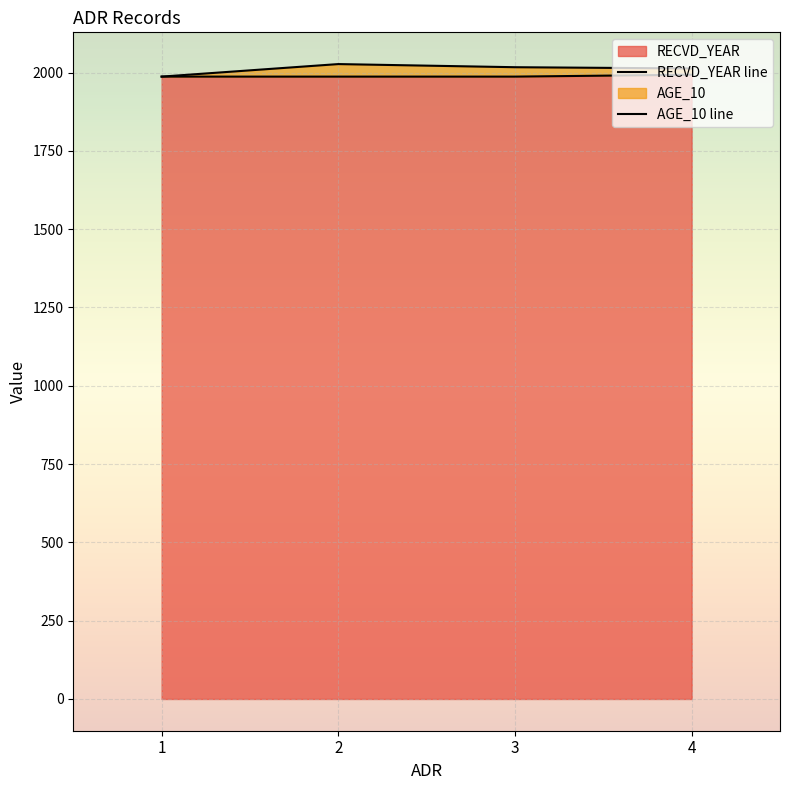

True or false: AGE_10 and RECVD_YEAR cross at least once.

False